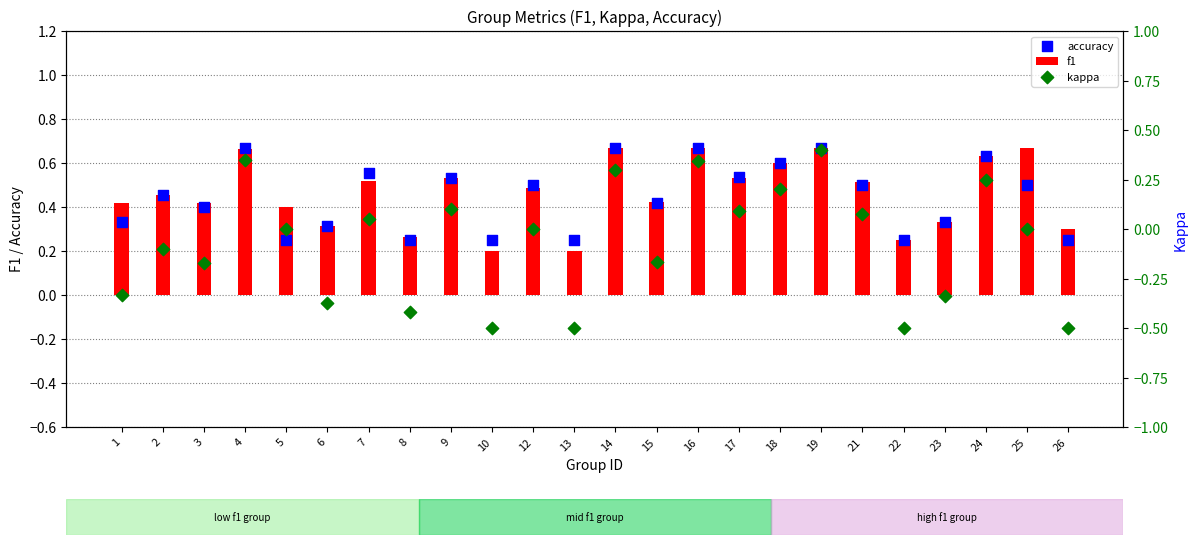

Which series has the largest total across all categories?

f1